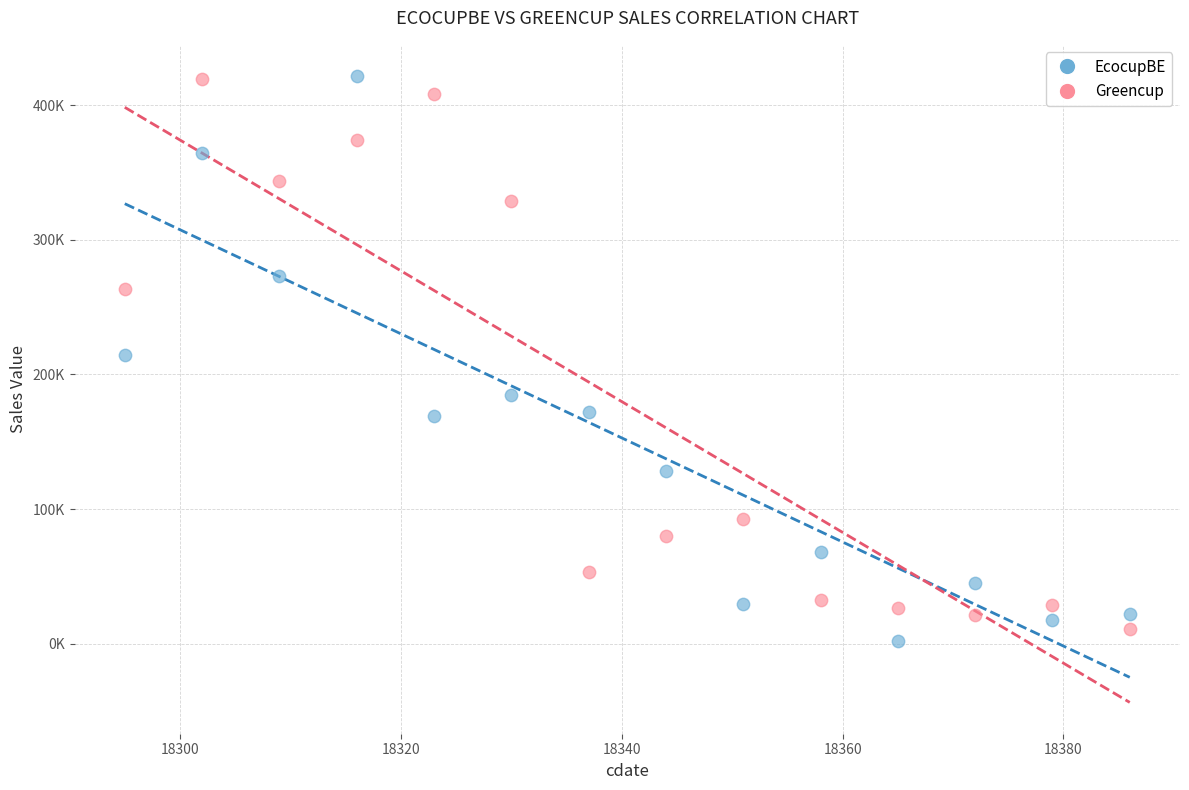

What are all the series names shown in the legend?

EcocupBE, Greencup